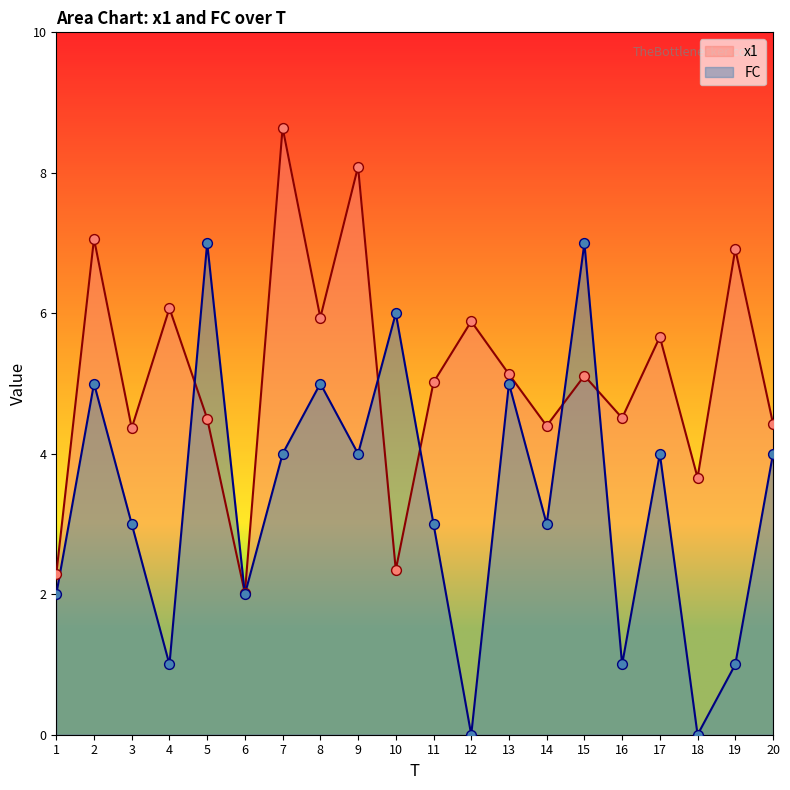

At which category is the sum across all series the highest?

7